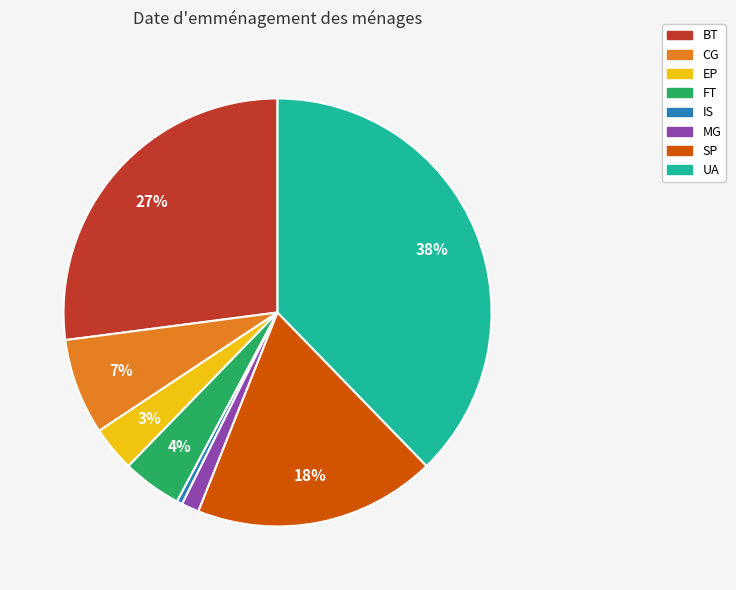

Between BT and UA, which is larger?

UA